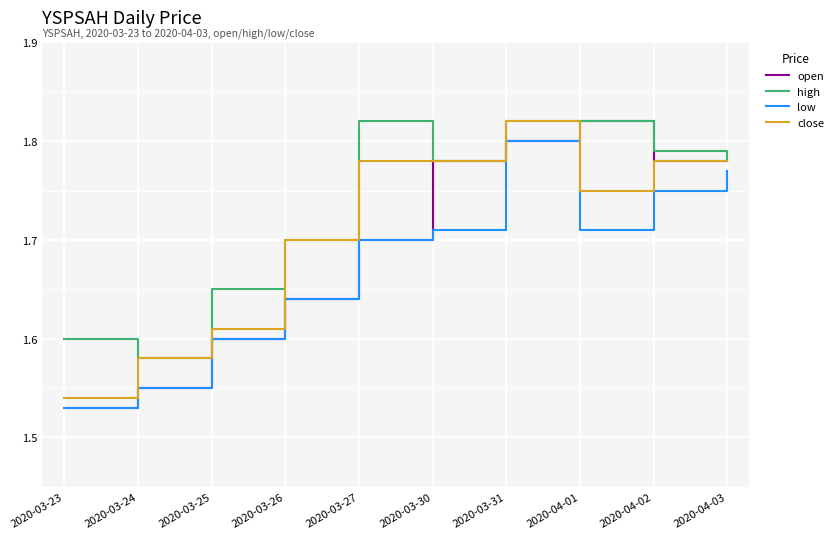

Does the chart display data point markers on the line(s)?

No